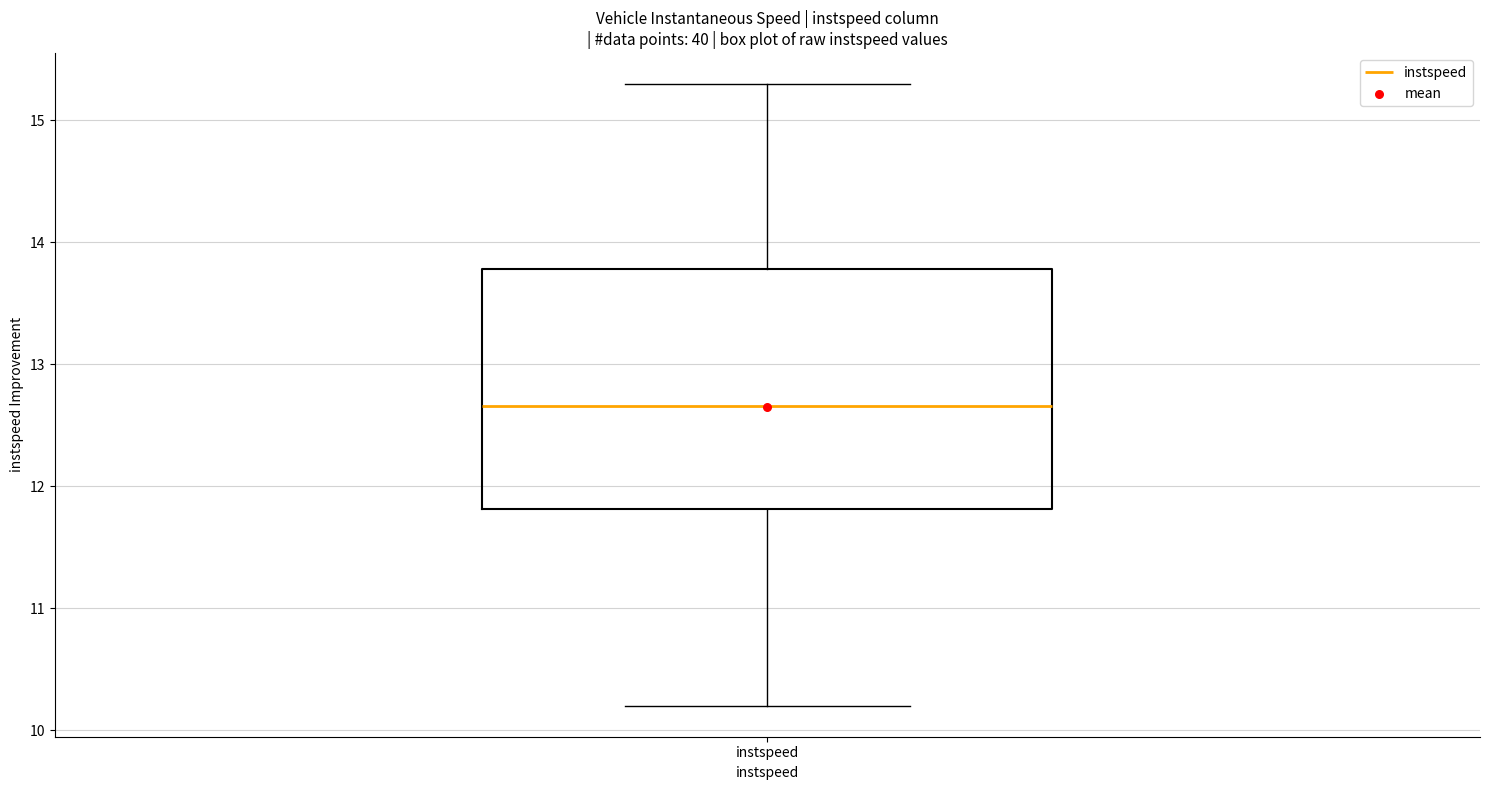

Transcribe this box plot: give where the median line is, the range the box spans, and where the two whiskers end, as read against the y-axis. The values are not printed on the chart, so give them approximately, as read against the axis.

median 12.7, box 11.8 to 13.8, whiskers 10.2 to 15.3